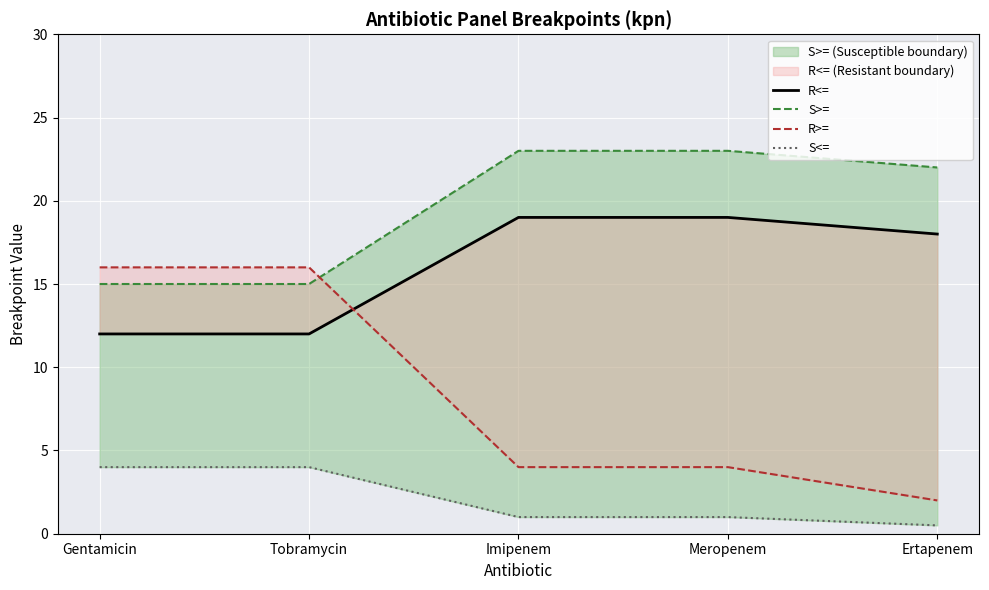

What is the sum of the R>= values at Tobramycin and Meropenem?

20.0